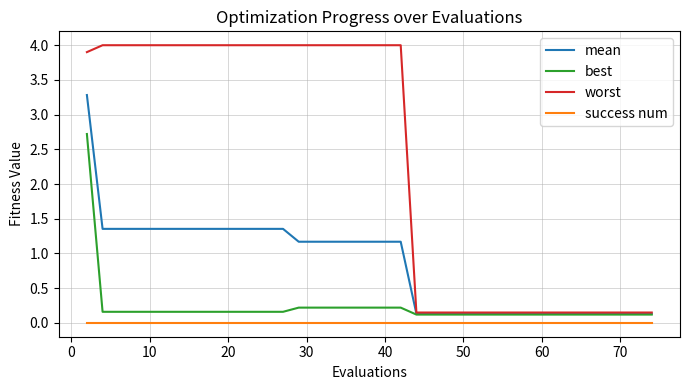

True or false: success num and worst intersect in this chart.

False